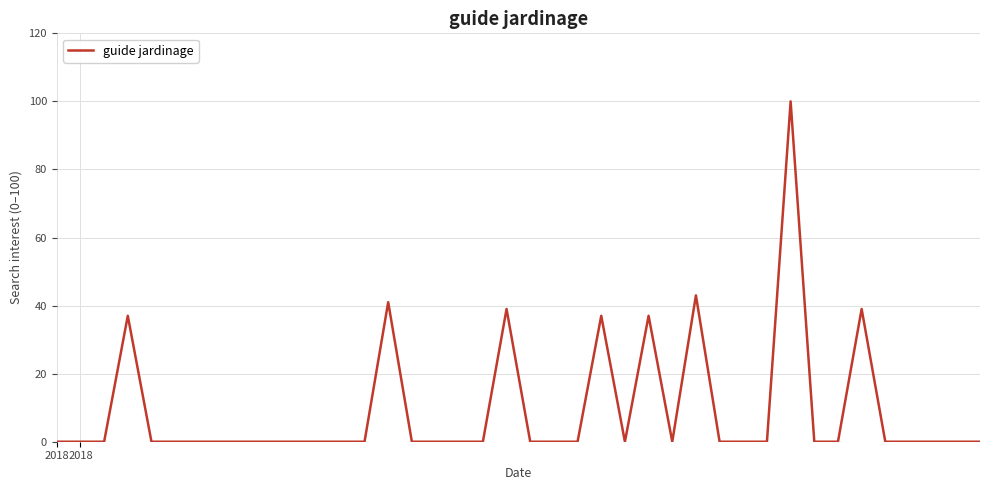

What is the maximum value shown in the chart?

100